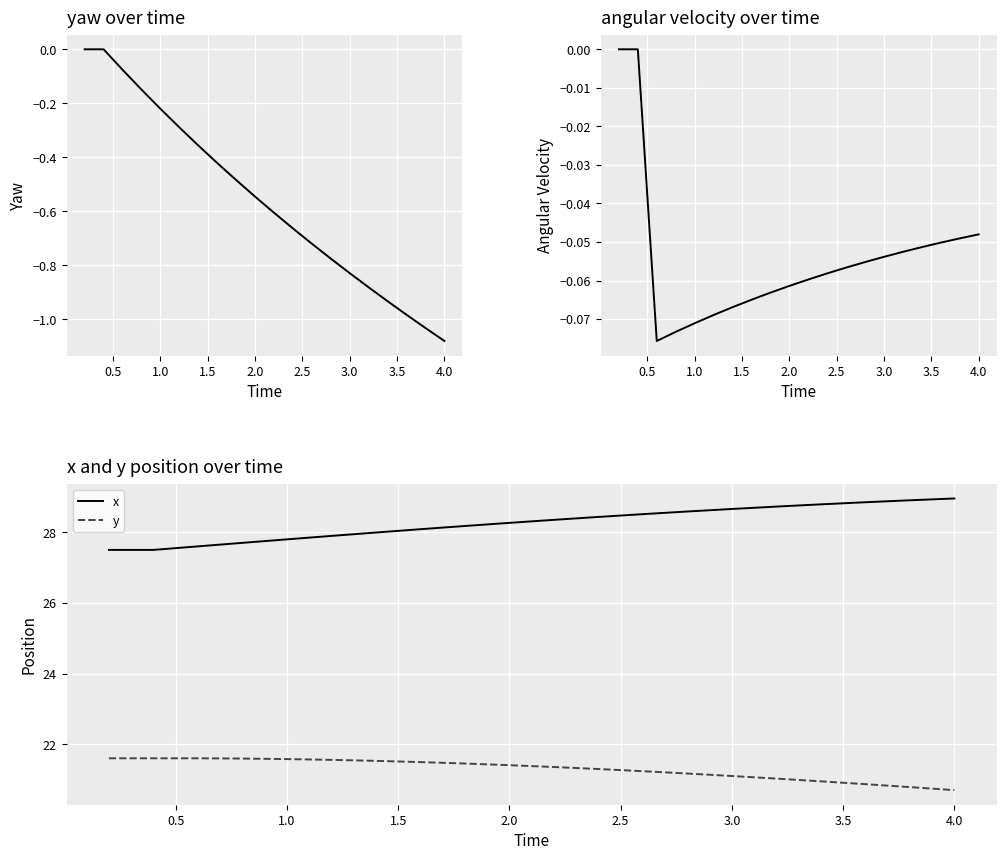

True or false: y and x cross at least once.

False